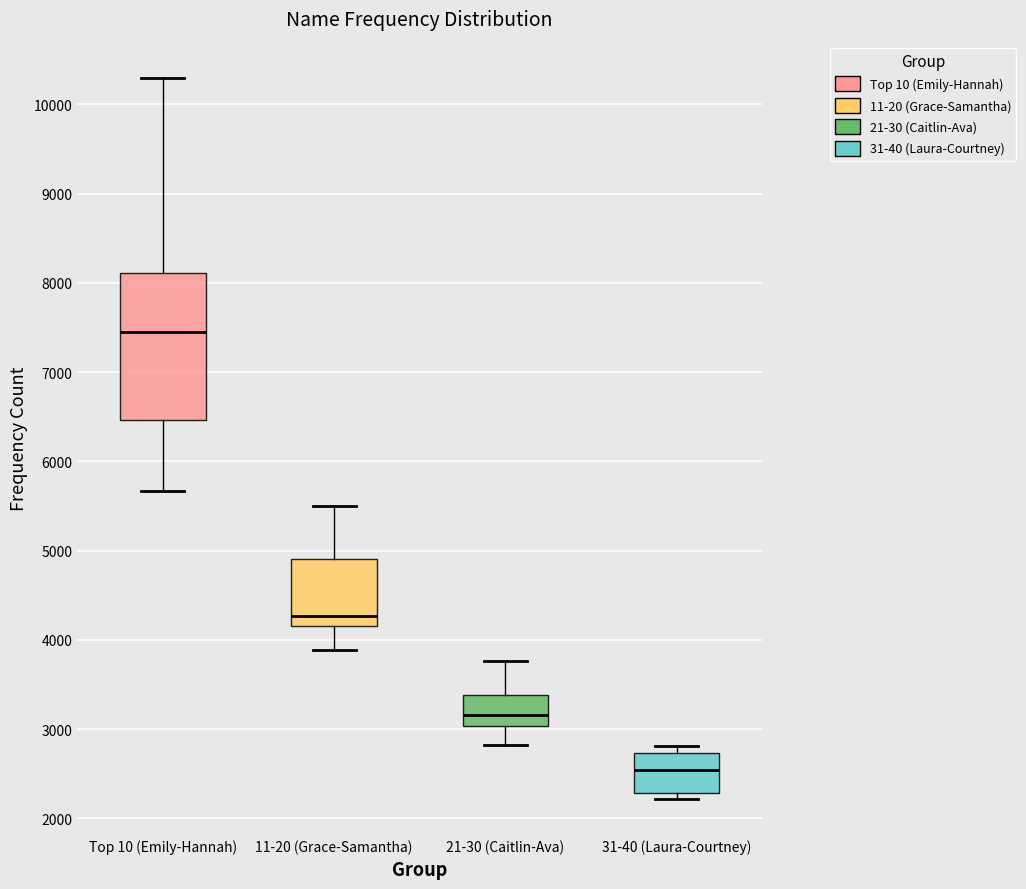

Reading left to right, transcribe this box plot: for each box, give where its median line is, the range the box spans, and where its two whiskers end, as read against the y-axis. The values are not printed on the chart, so give them approximately, as read against the axis.

Top 10 (Emily-Hannah): median 7400, box 6500 to 8100, whiskers 5700 to 10300
11-20 (Grace-Samantha): median 4300, box 4200 to 4900, whiskers 3900 to 5500
21-30 (Caitlin-Ava): median 3200, box 3000 to 3400, whiskers 2800 to 3800
31-40 (Laura-Courtney): median 2500, box 2300 to 2700, whiskers 2200 to 2800